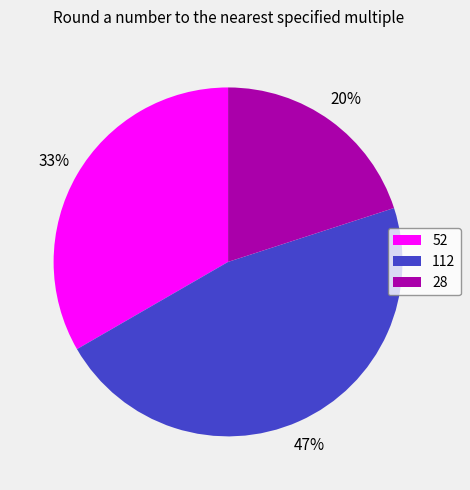

Between 28 and 52, which is larger?

52